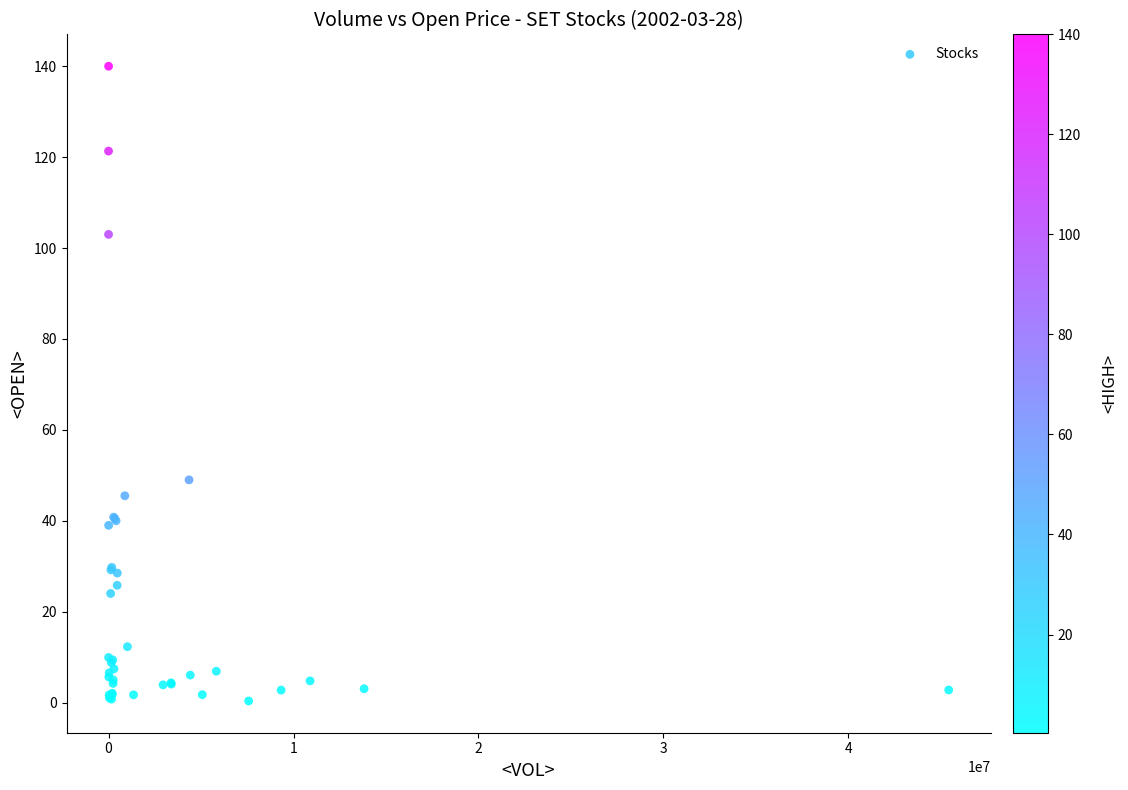

What Y value in the scatter plot is closest to 70?

49.0